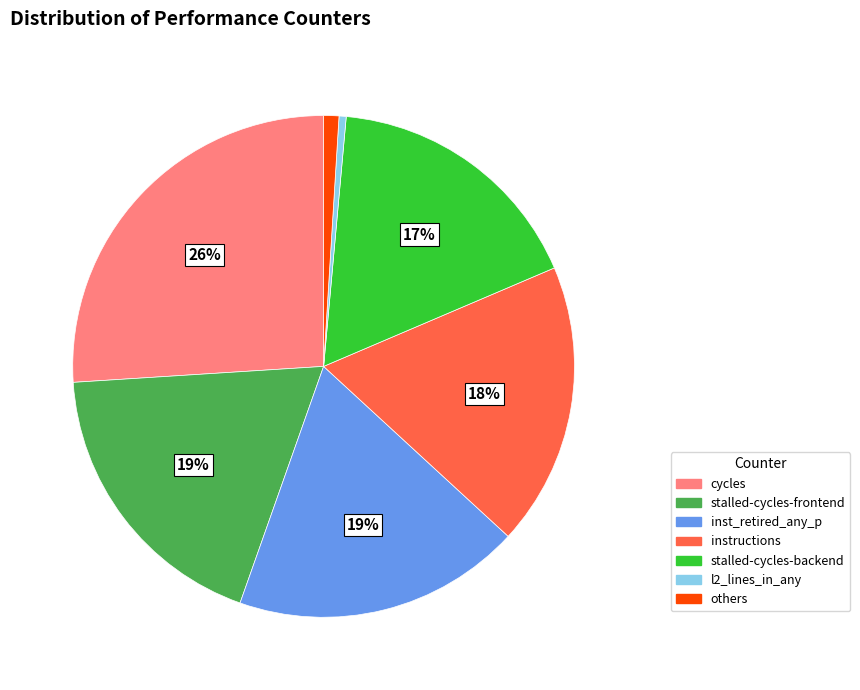

Is there any slice that represents more than half of the pie?

No